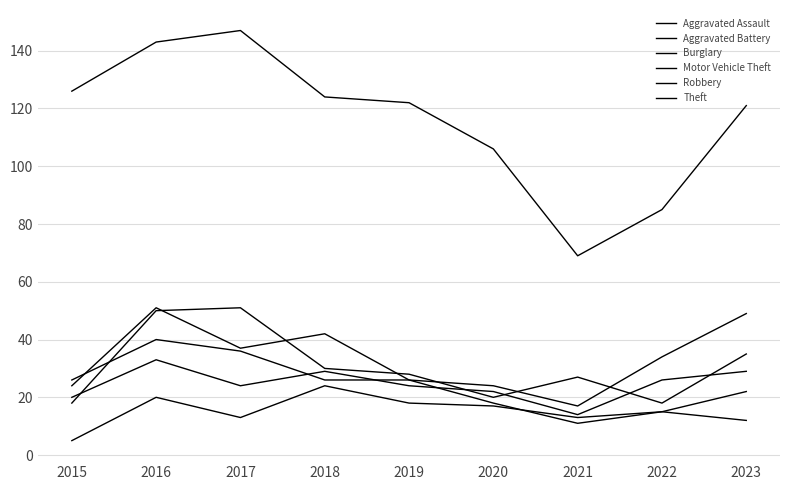

Where do Robbery and Aggravated Battery first cross each other?

2015 and 2016